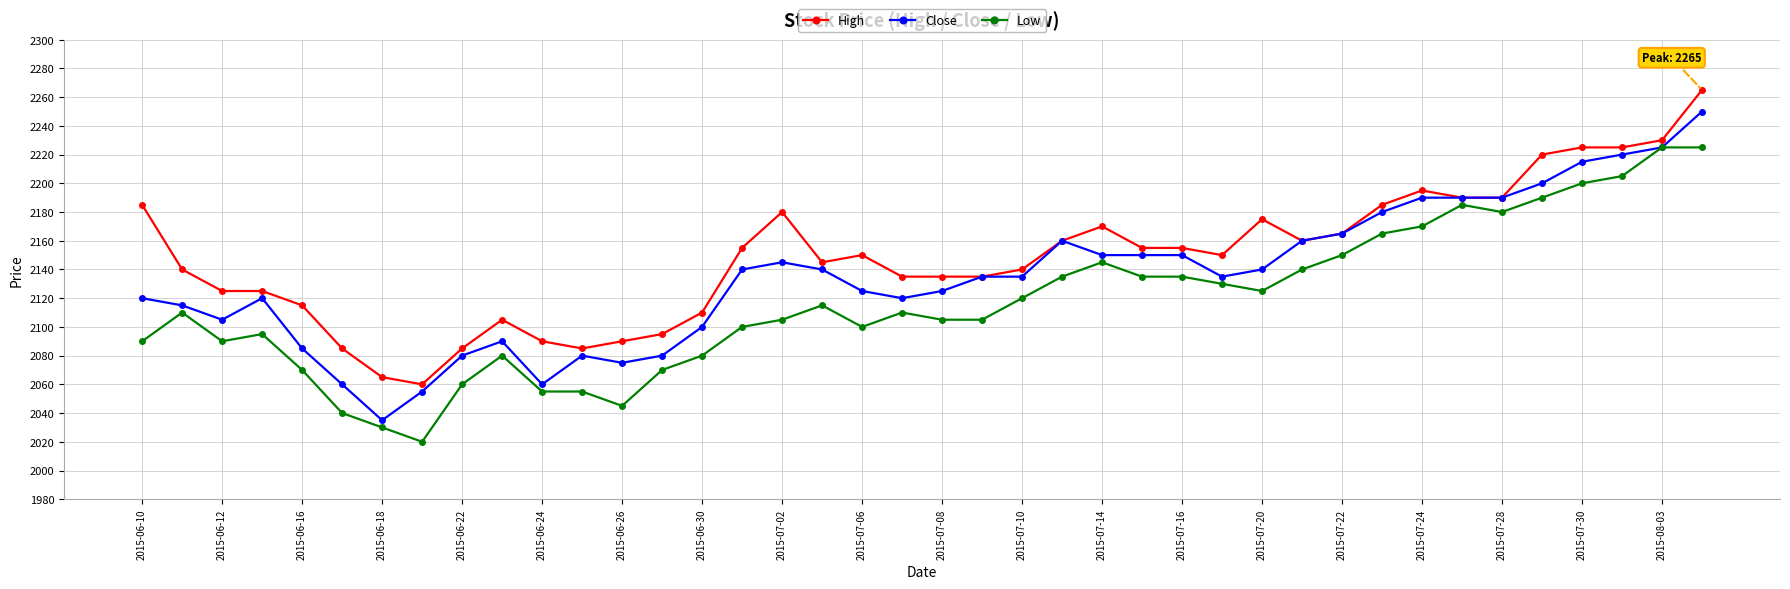

True or false: Close has more than 2 interior local peaks.

True